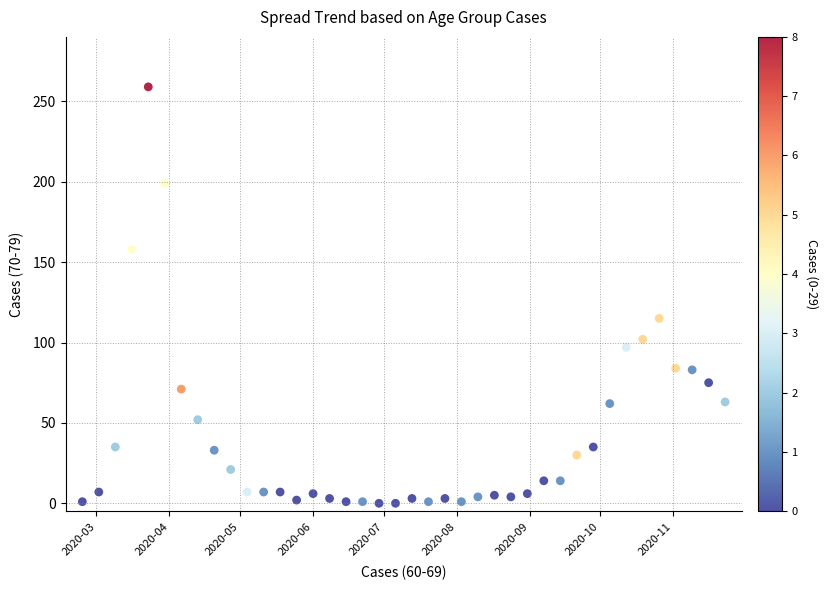

What Y value in the scatter plot is closest to 129?

115